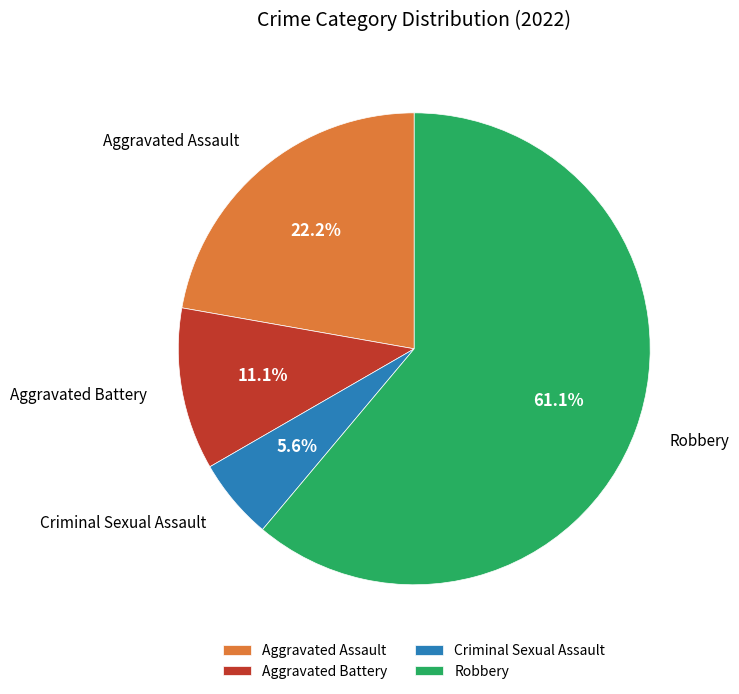

Is it true that Robbery is 61% of the pie?

True